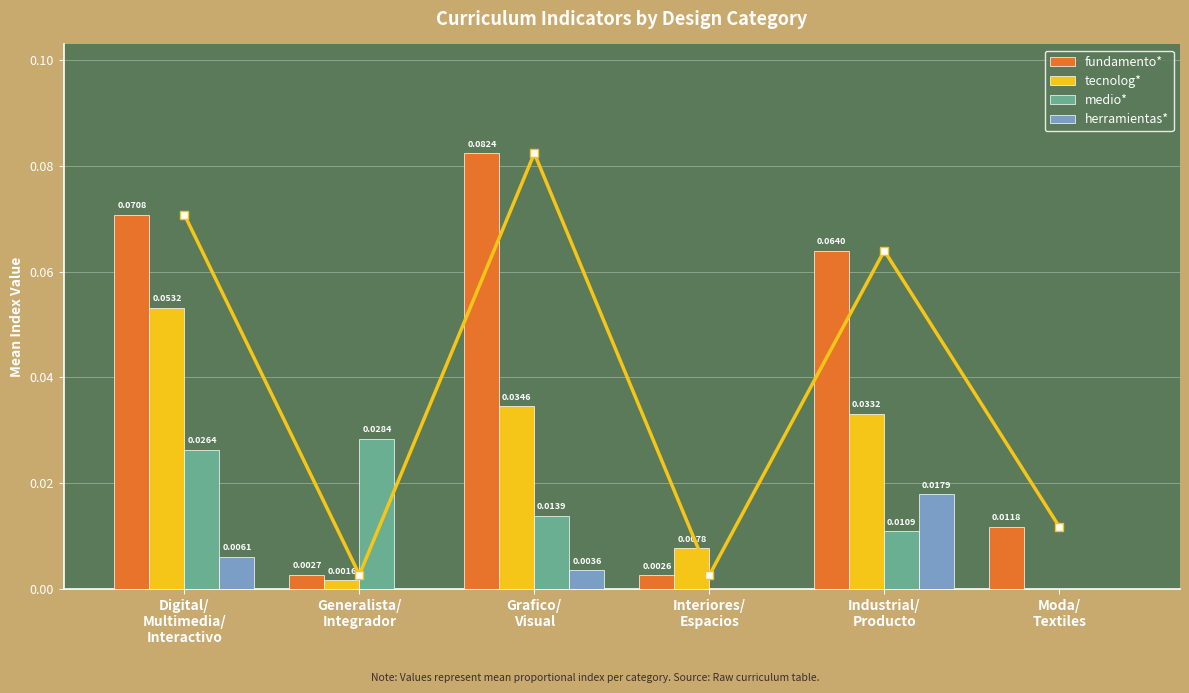

What are all the series names shown in the legend?

fundamento*, tecnolog*, medio*, herramientas*